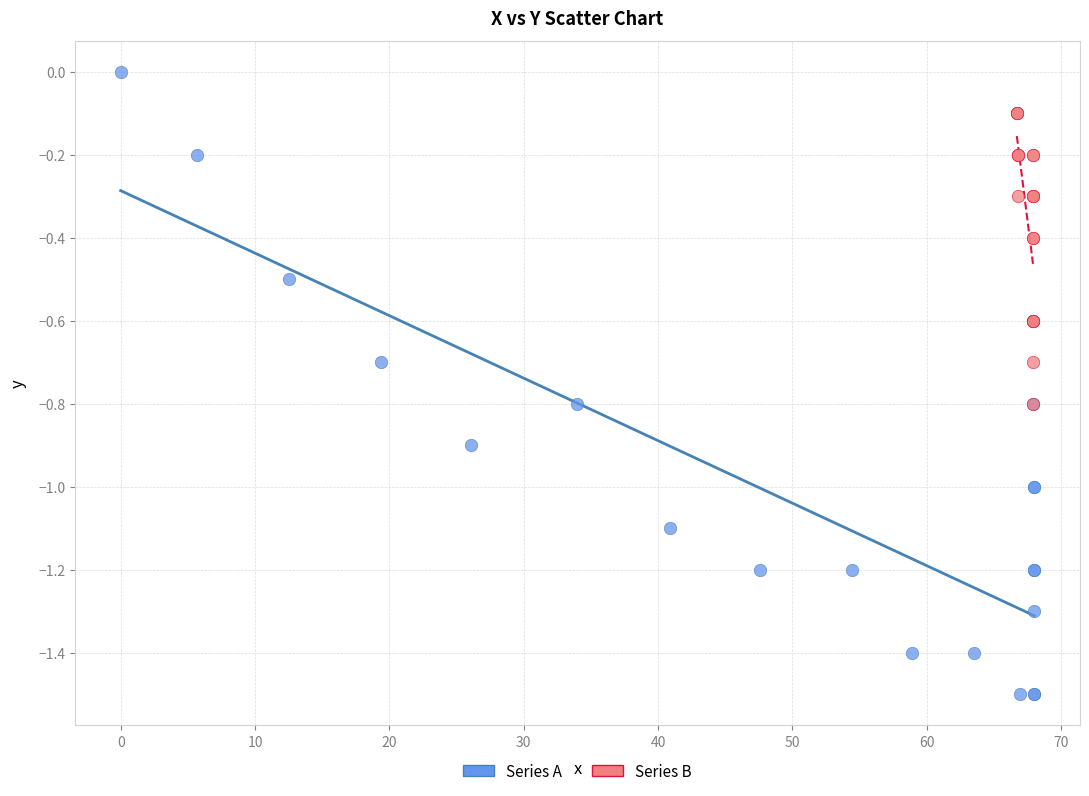

Which series has the largest Y range (max minus min)?

Series A